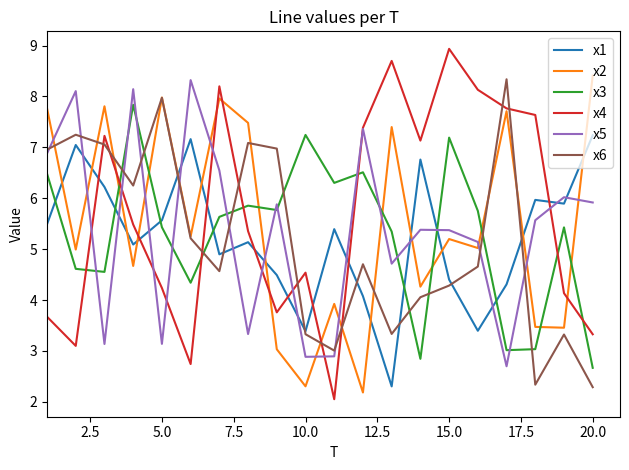

In x3, how many points are lower than both neighbors (excluding endpoints)?

6